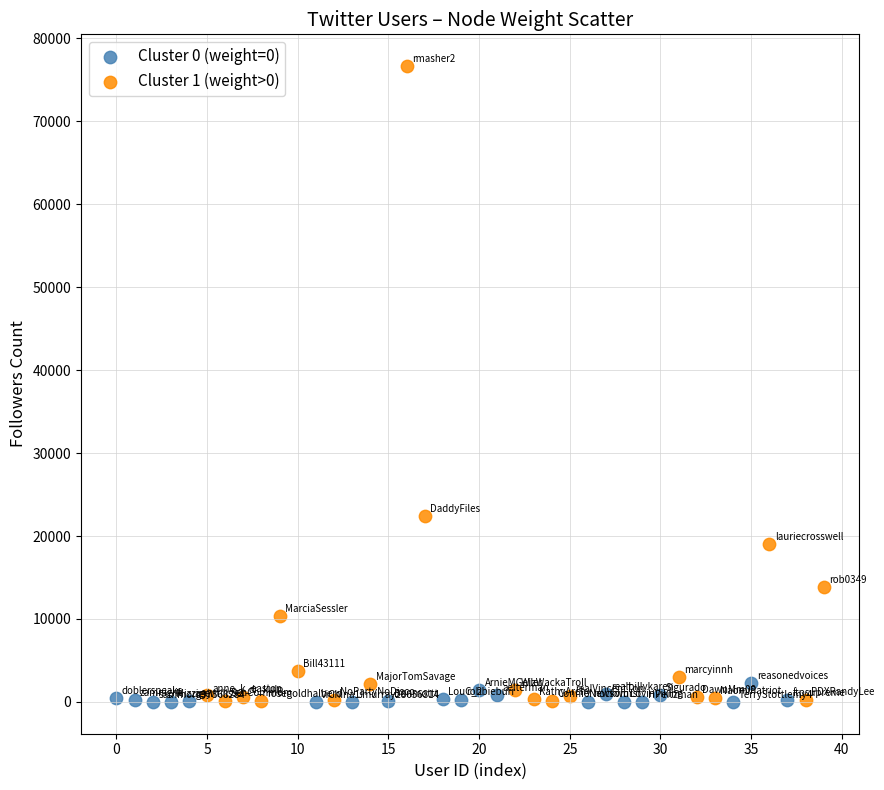

What are all the series names shown in the legend?

Cluster 0 (weight=0), Cluster 1 (weight>0)